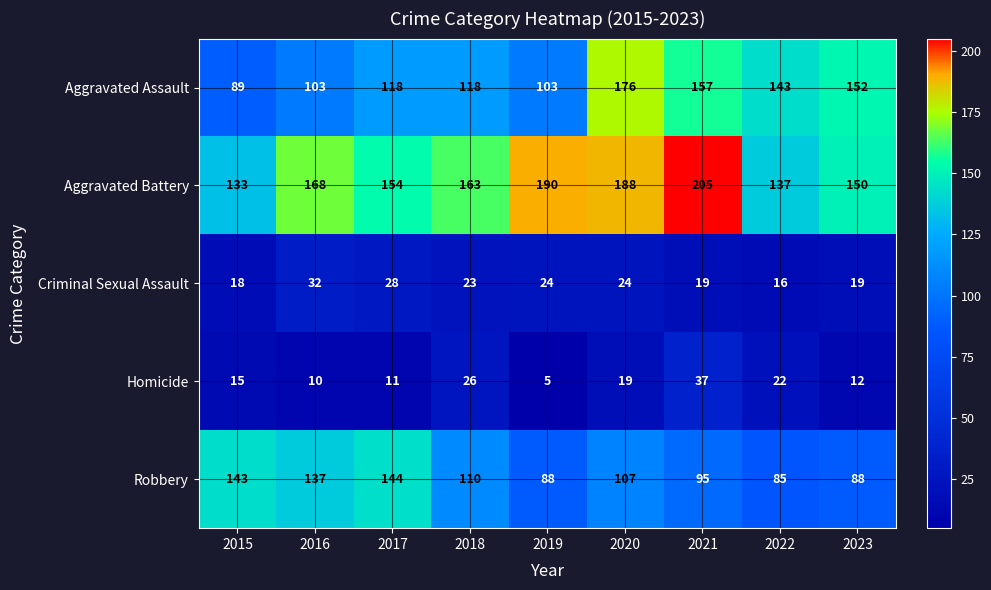

What is the approximate value of Criminal Sexual Assault at 2019, to the nearest 10?

20